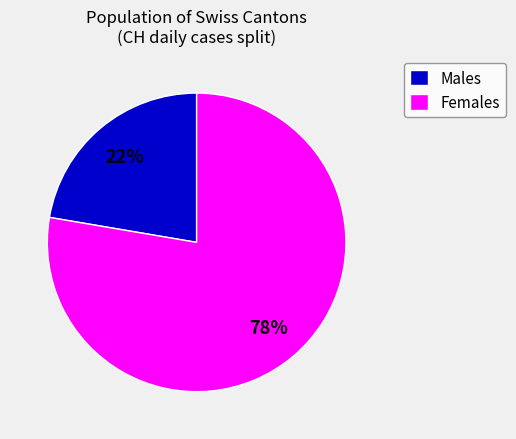

Which category has the biggest portion of the pie?

Females